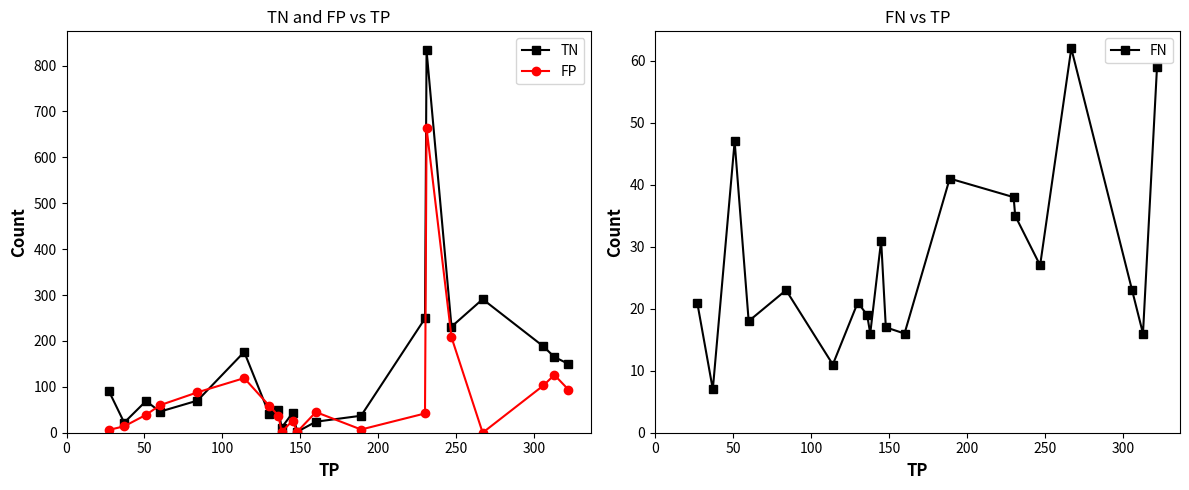

What is the highest value of the TN series?

833